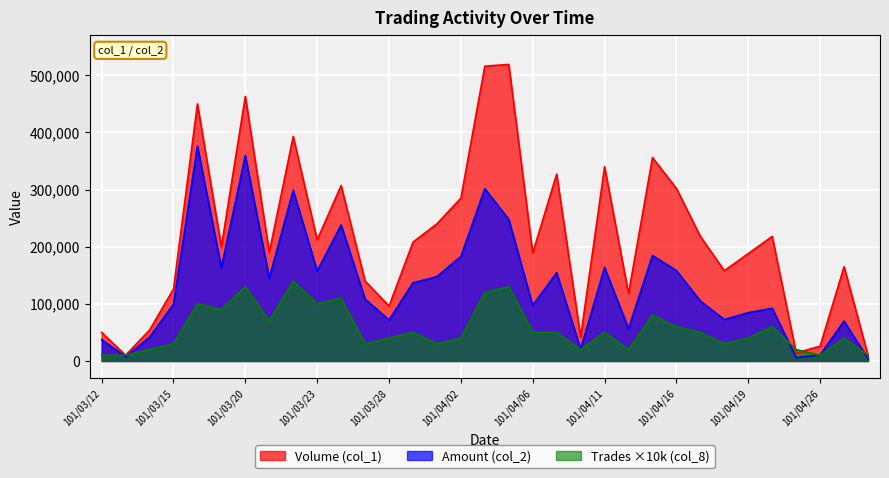

List the series in order of their overall mean, lowest first.

Trades ×10k (col_8), Amount (col_2), Volume (col_1)